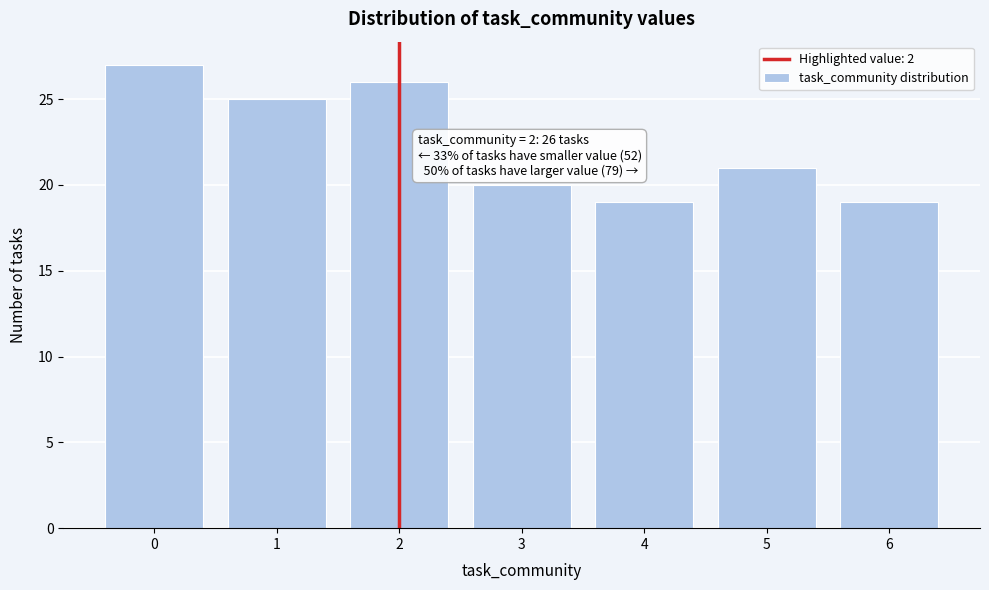

Which range on the x-axis has the tallest bar?

-0.5 to 0.5